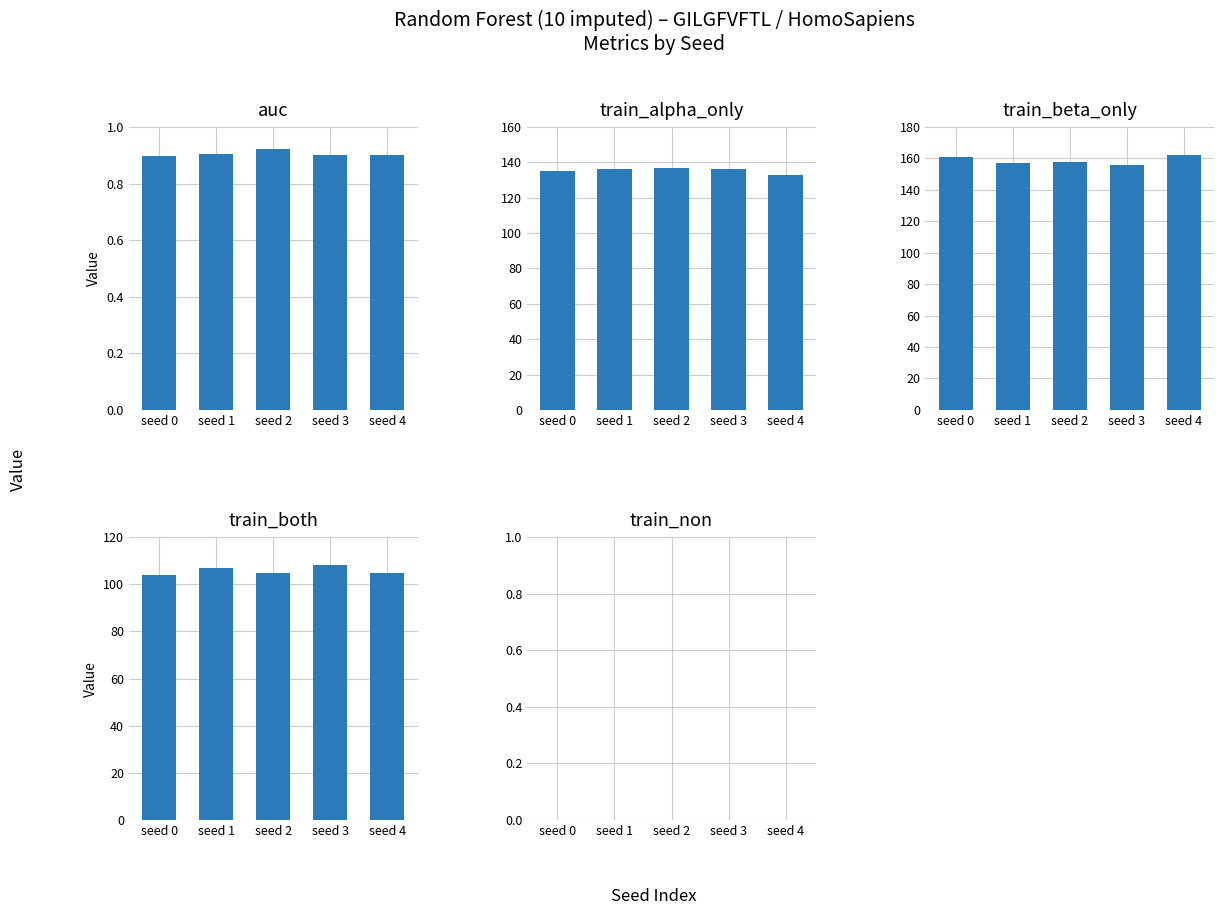

Reading right to left, transcribe all the data shown in this chart.

auc: seed 4=0.9	seed 3=0.9	seed 2=0.9	seed 1=0.9	seed 0=0.9
train_alpha_only: seed 4=133.0	seed 3=136.0	seed 2=137.0	seed 1=136.0	seed 0=135.0
train_beta_only: seed 4=162.0	seed 3=156.0	seed 2=158.0	seed 1=157.0	seed 0=161.0
train_both: seed 4=105.0	seed 3=108.0	seed 2=105.0	seed 1=107.0	seed 0=104.0
train_non: seed 4=0.0	seed 3=0.0	seed 2=0.0	seed 1=0.0	seed 0=0.0